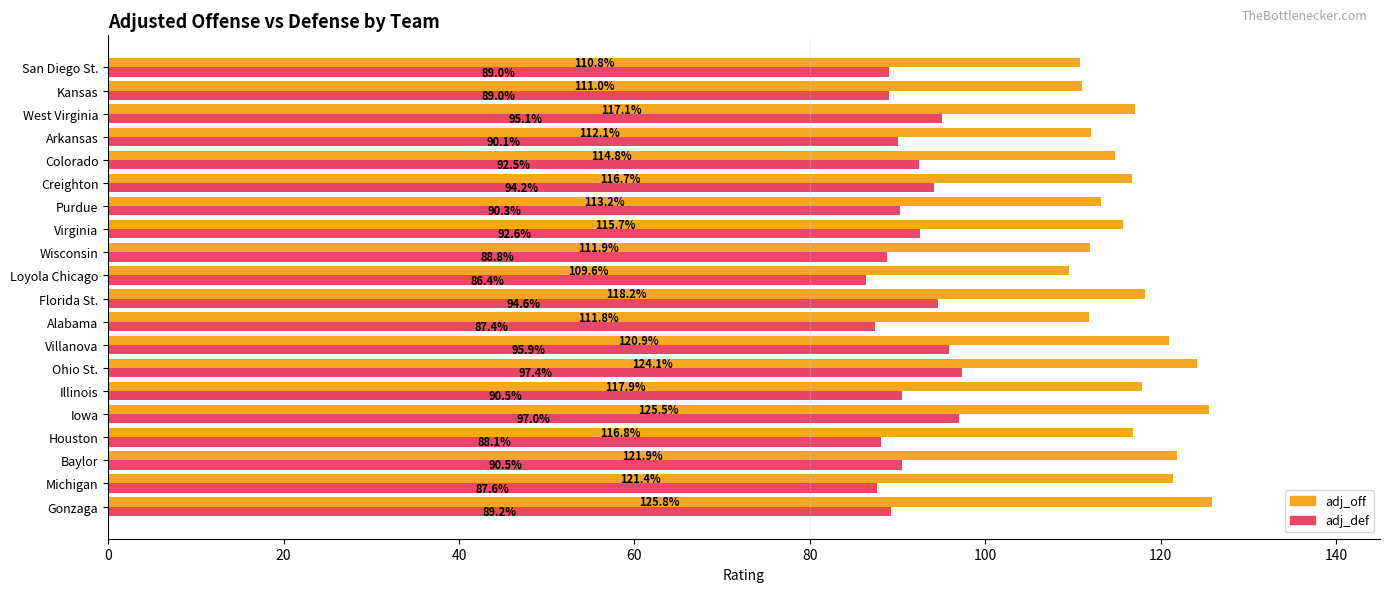

List the series in order of their peak value, highest first.

adj_off, adj_def